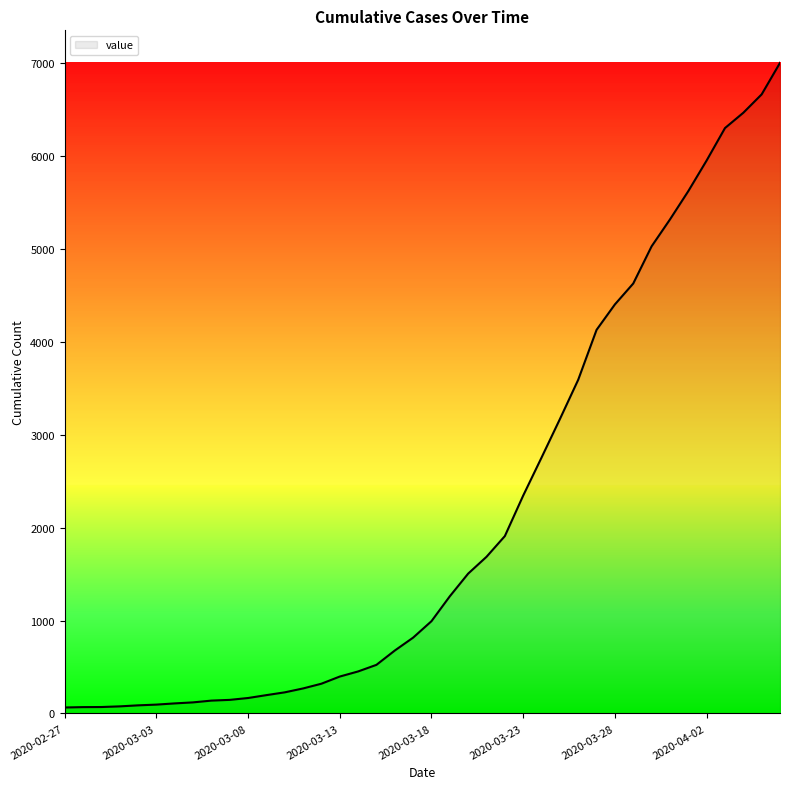

What is the greatest value displayed?

7003